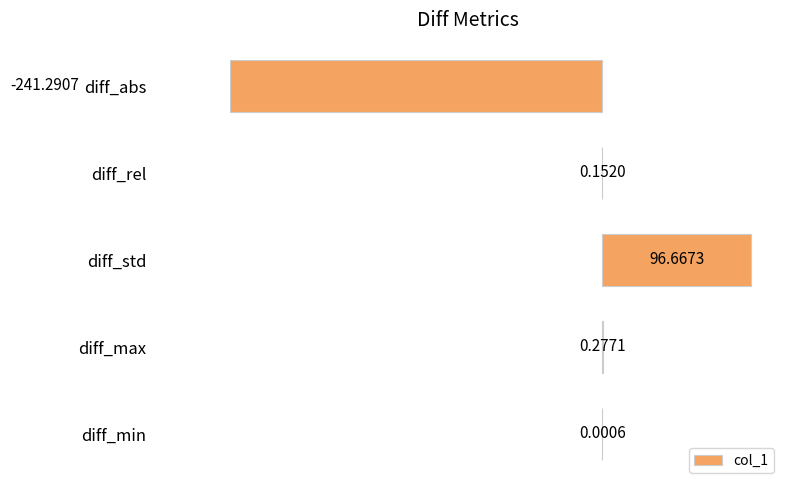

What is the sum of the values at diff_std and diff_min?

96.7